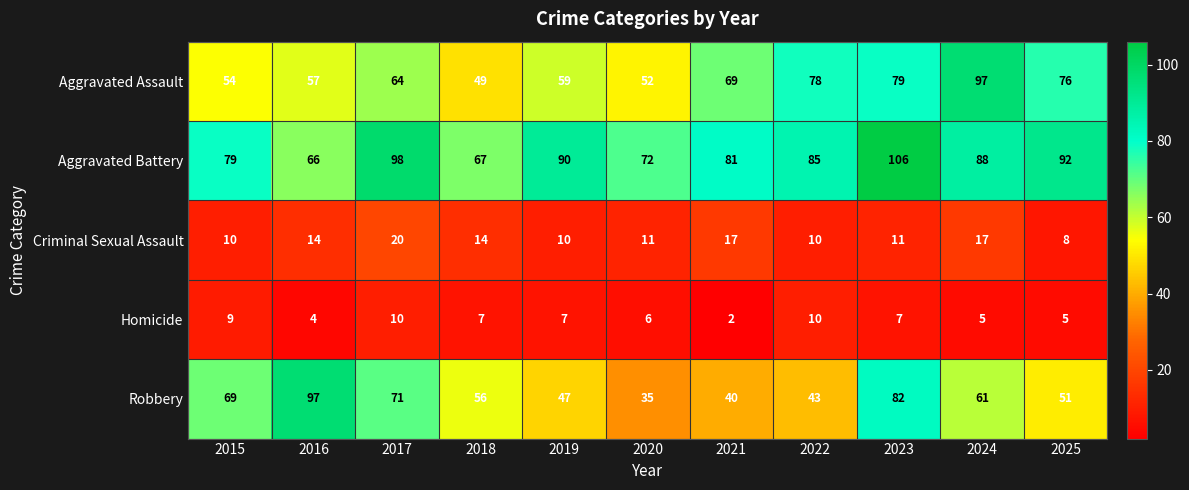

The Aggravated Assault series shows 34 at 2019. True or false?

False